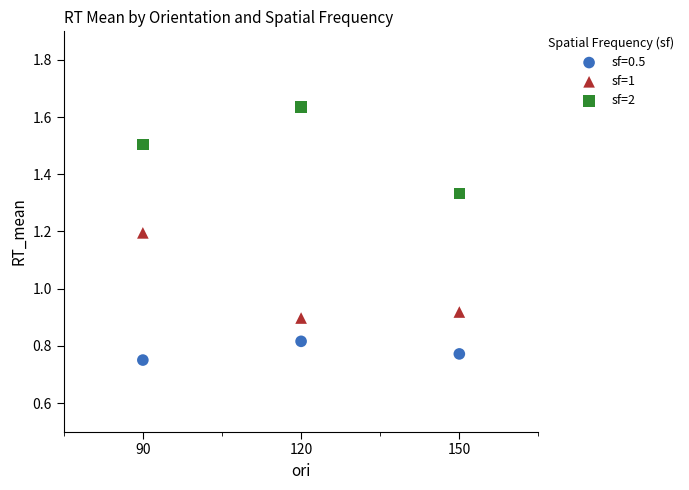

Across all data points, what is the average X value?

120.0